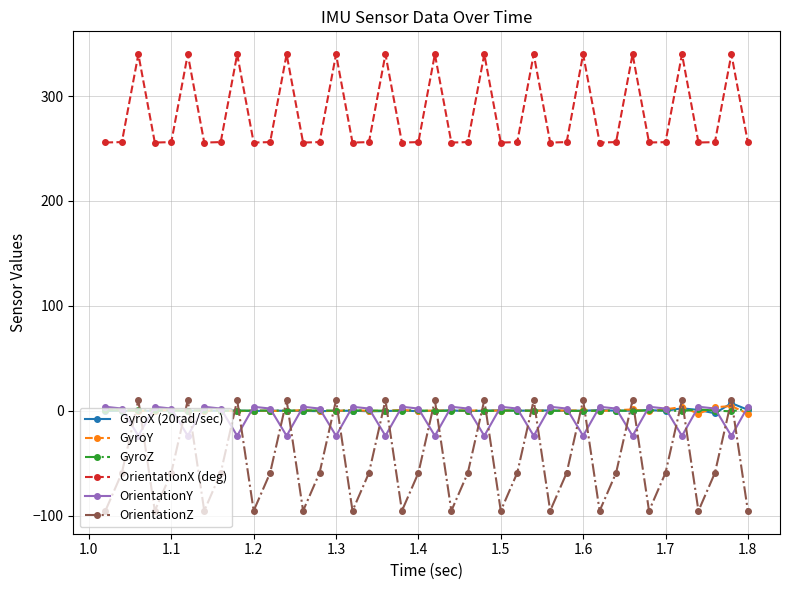

At how many categories does at least one series exceed 241?

40